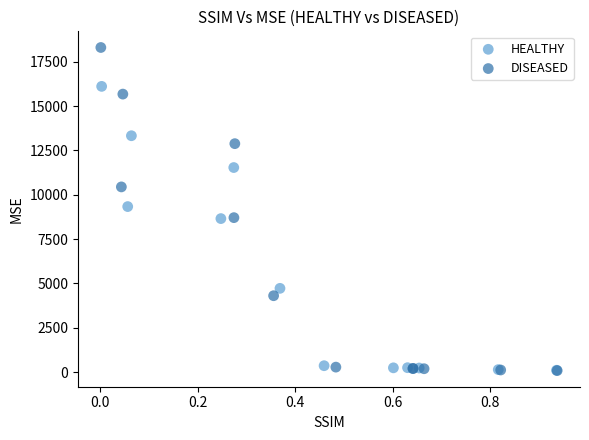

Which series contains the highest Y value?

DISEASED